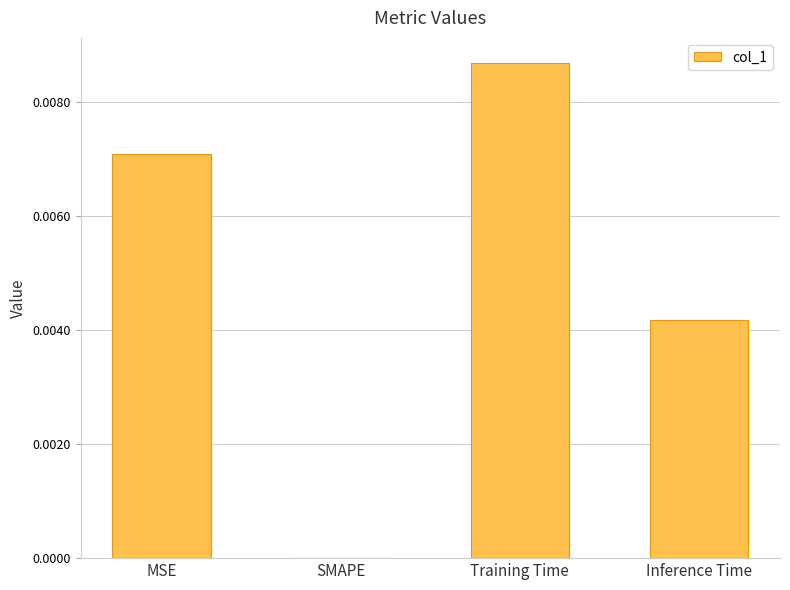

Between MSE and Training Time, which is larger?

Training Time